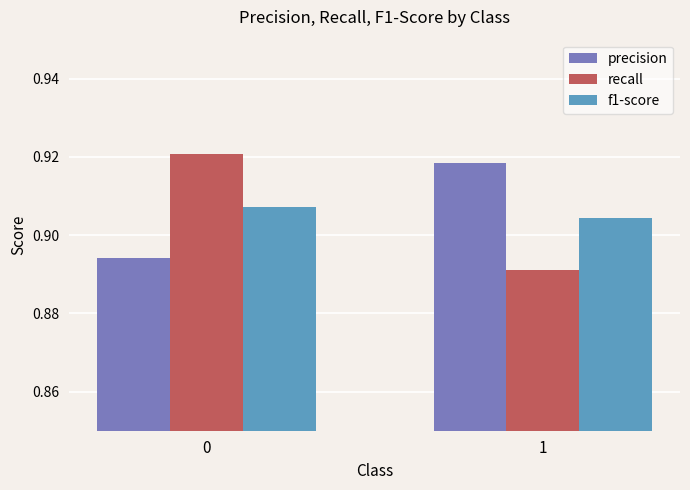

List the labels in order of f1-score value, largest first.

0, 1